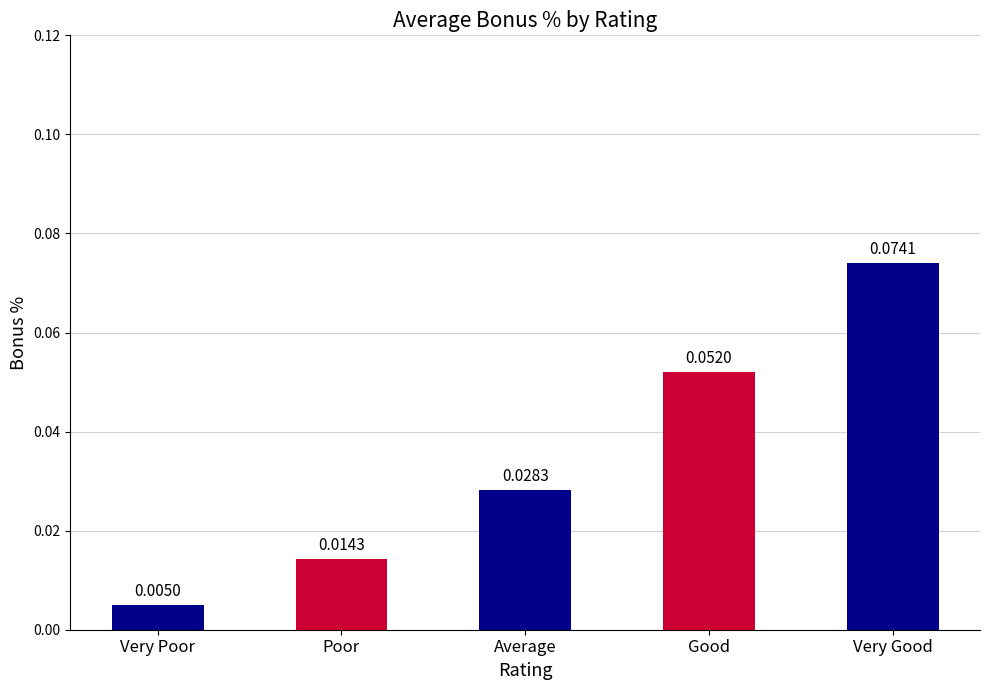

What is the label of the 1st bar from the left?

Very Poor